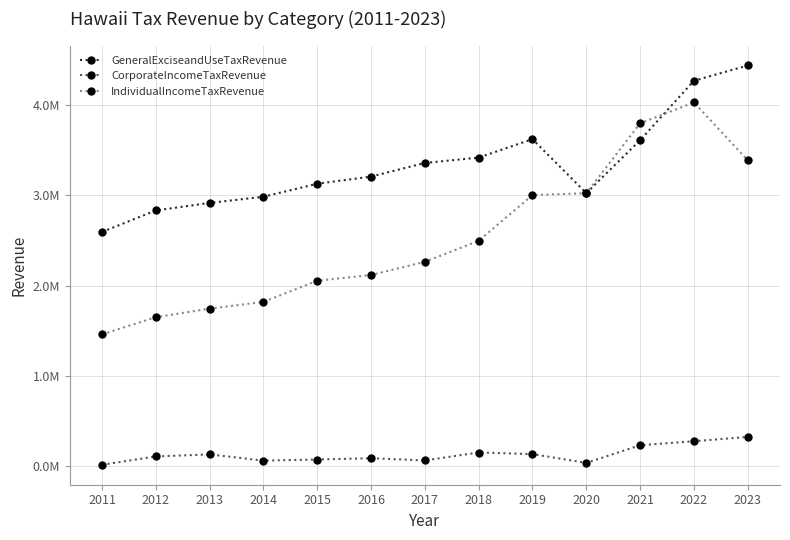

Rank the series by their average value, from lowest to highest.

CorporateIncomeTaxRevenue, IndividualIncomeTaxRevenue, GeneralExciseandUseTaxRevenue